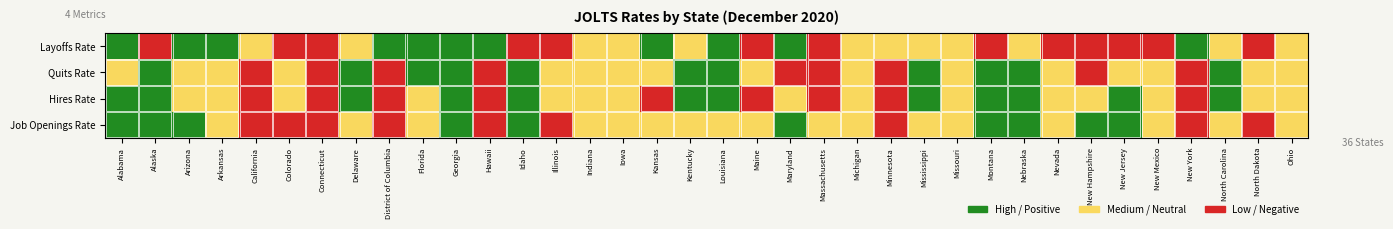

List the labels in order of Layoffs Rate value, largest first.

Alaska, Montana, Maine, Nevada, New Hampshire, Illinois, North Dakota, Colorado, Connecticut, Idaho, New Jersey, New Mexico, Massachusetts, Michigan, California, Ohio, Iowa, Kentucky, Minnesota, Nebraska, Delaware, Indiana, Mississippi, Missouri, North Carolina, Arkansas, Georgia, Kansas, New York, Alabama, Arizona, Hawaii, Louisiana, Florida, Maryland, District of Columbia